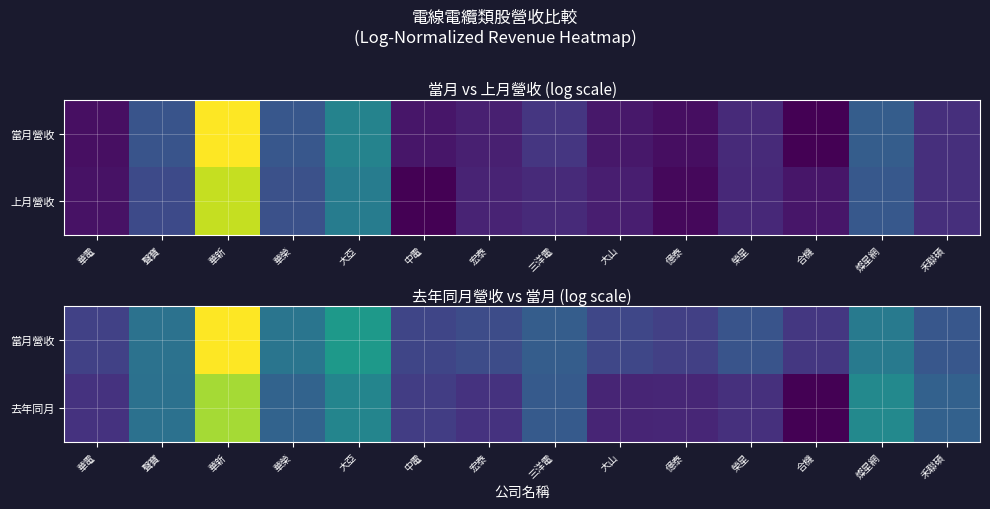

Which category has the lowest value across all series?

合機